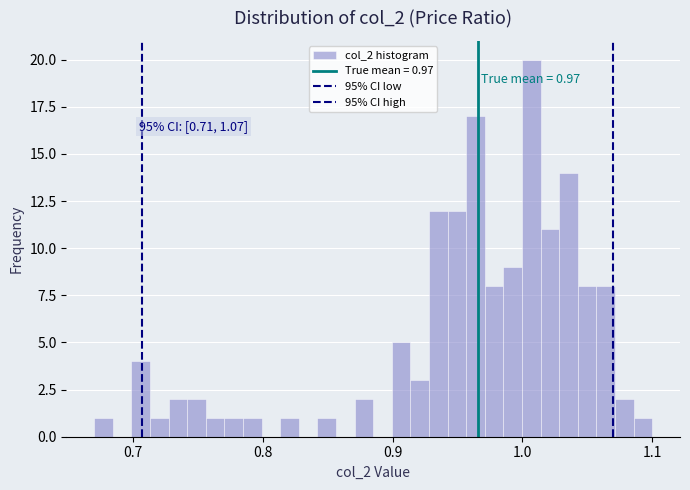

Read against the x-axis, roughly where is the centre of the tallest bar?

1.01